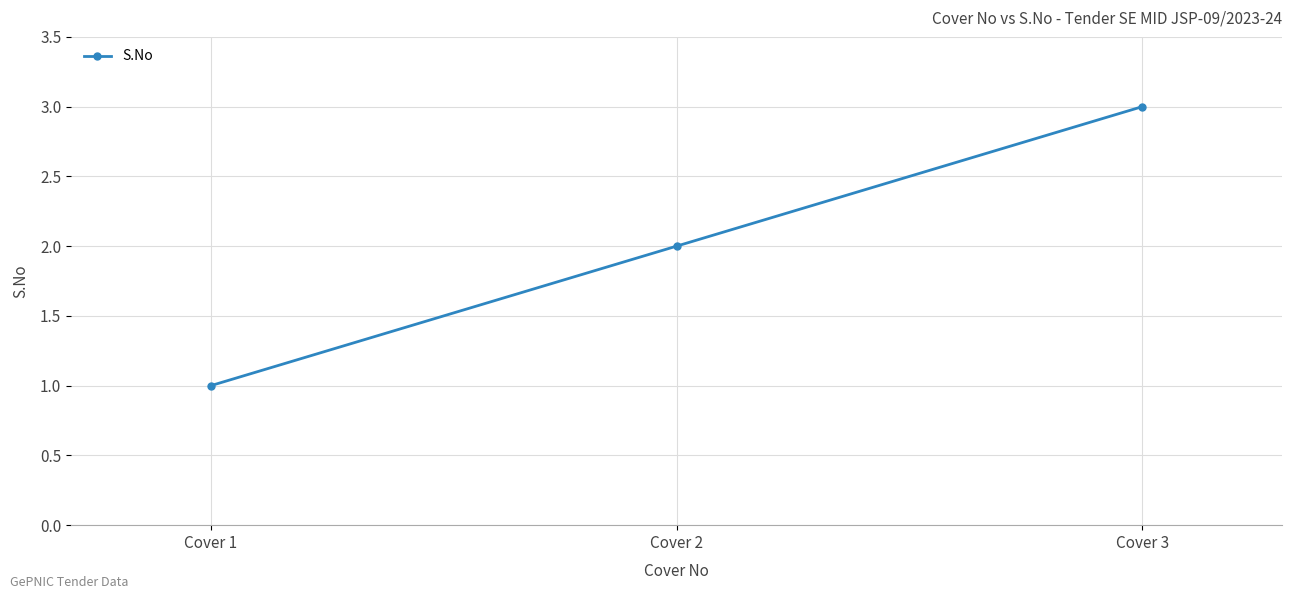

Does the chart have visible grid lines?

Yes